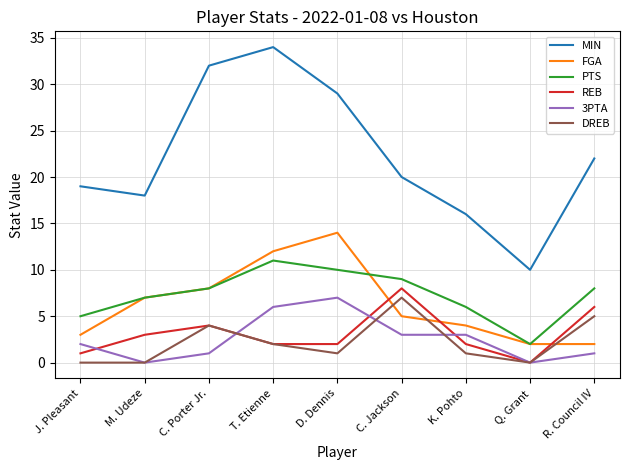

The value of MIN at R. Council IV is 22. True or false?

True